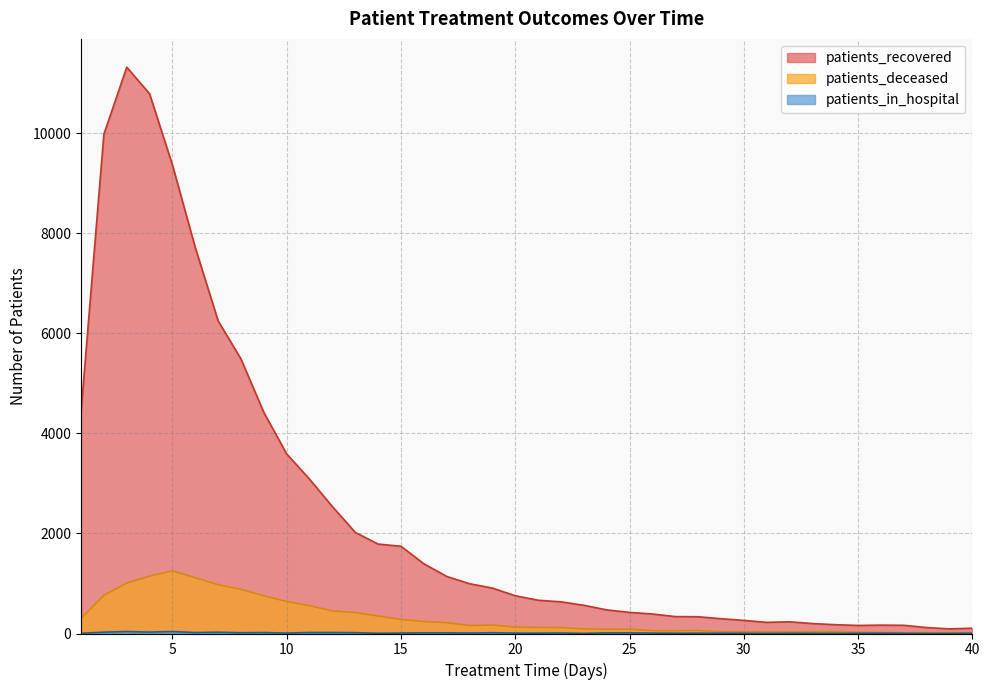

Rank the categories by patients_recovered value from lowest to highest.

39, 40, 38, 35, 37, 36, 34, 33, 31, 32, 30, 29, 28, 27, 26, 25, 24, 23, 22, 21, 20, 19, 18, 17, 16, 15, 14, 13, 12, 11, 10, 9, 1, 8, 7, 6, 5, 2, 4, 3